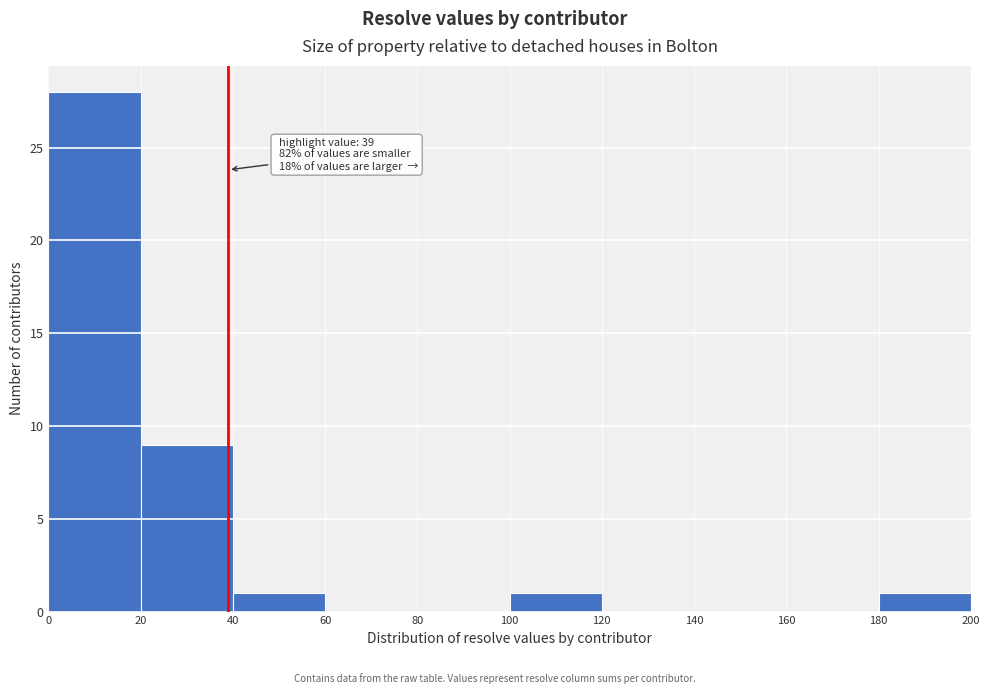

Over which range of the x-axis is the bar tallest?

0 to 20